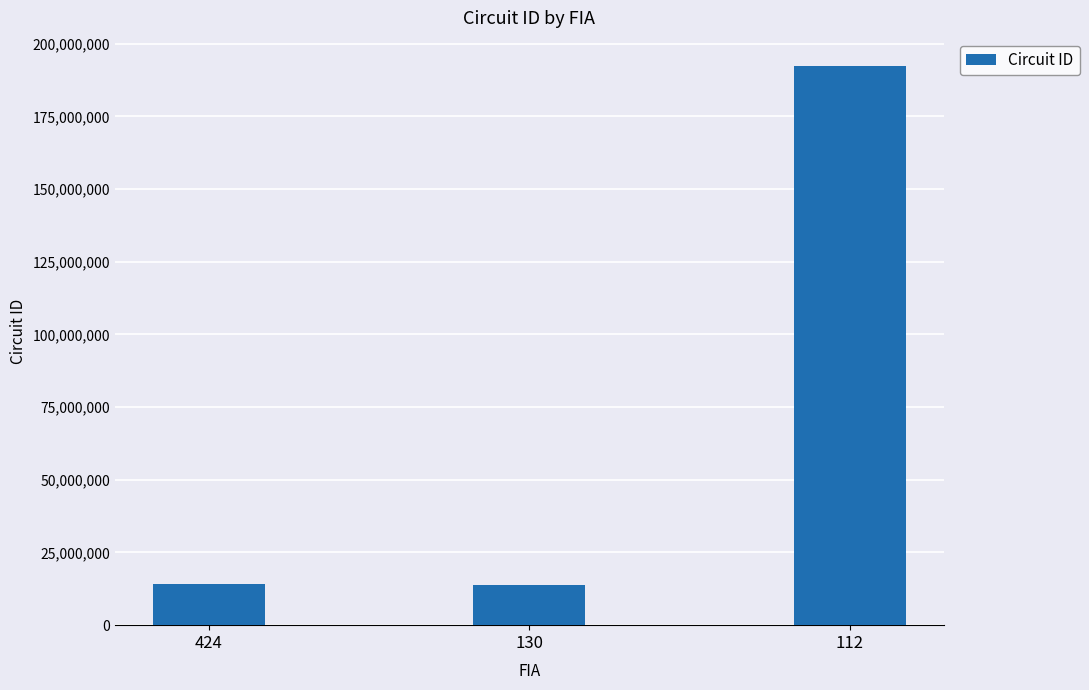

The value at 112 is 192401101. True or false?

True